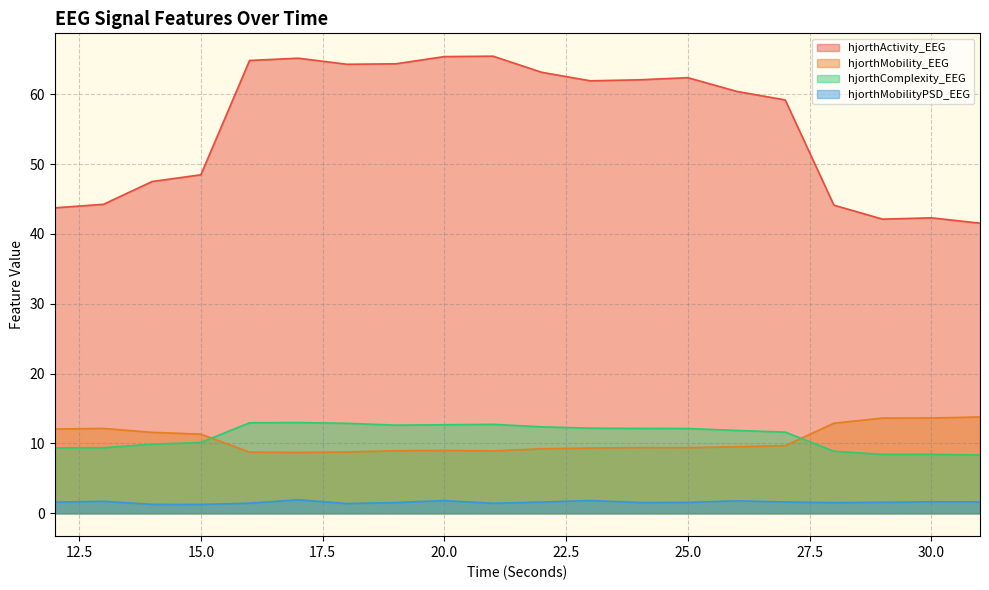

What is the value of the hjorthMobility_EEG point at the 11th from the left?

9.2